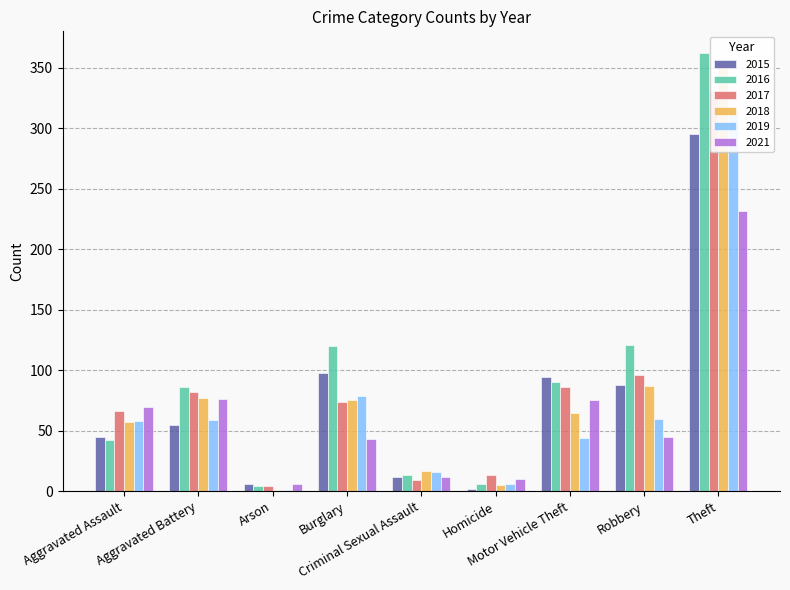

Which series changed the most between Burglary and Robbery?

2017